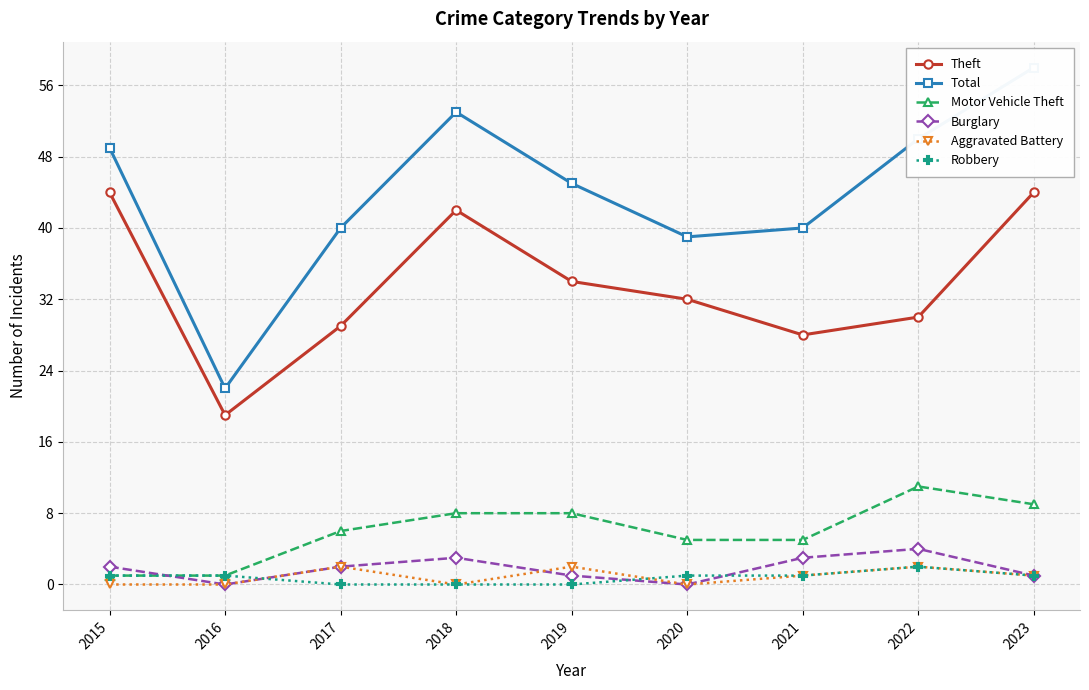

List the series in order of their peak value, lowest first.

Aggravated Battery, Robbery, Burglary, Motor Vehicle Theft, Theft, Total